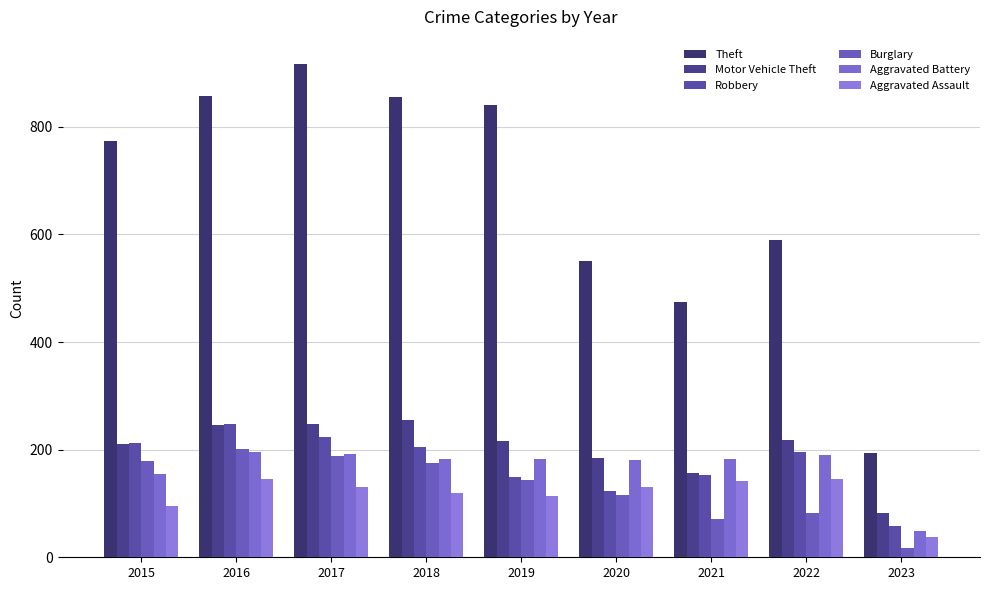

The value of Robbery at 2022 is 196. True or false?

True